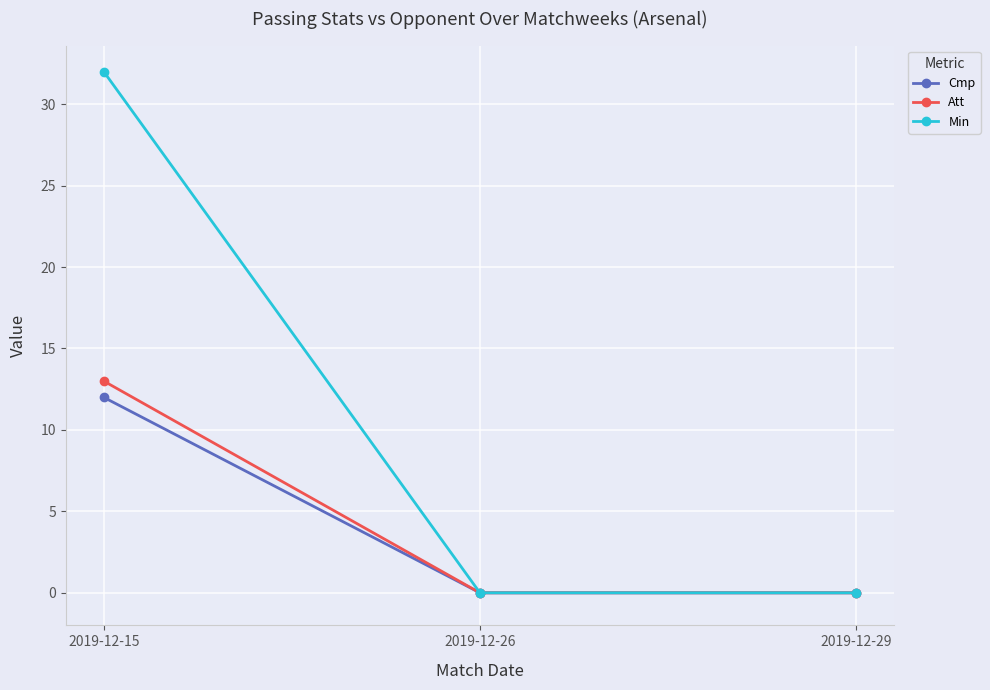

Is this an area chart (filled region under the line)?

No